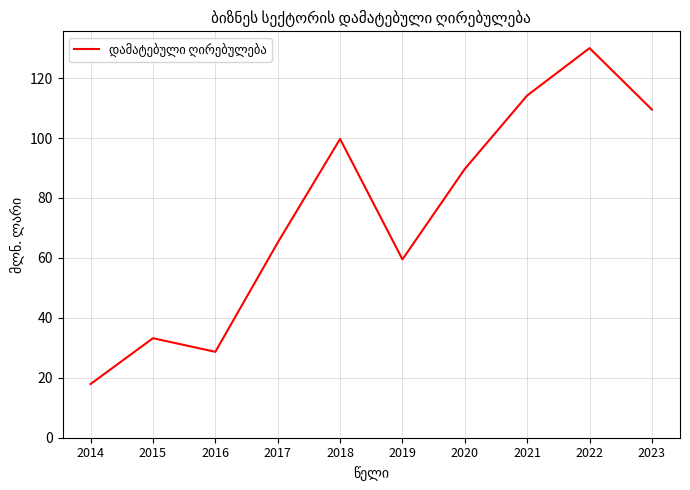

What is the change in value from 2018 to 2021?

+14.5